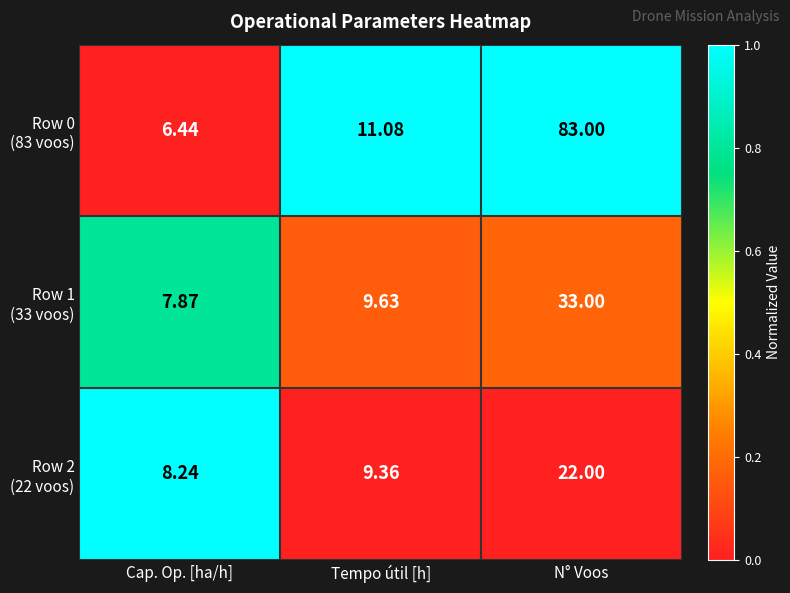

Which label corresponds to the smallest value in the chart?

Cap. Op. [ha/h]